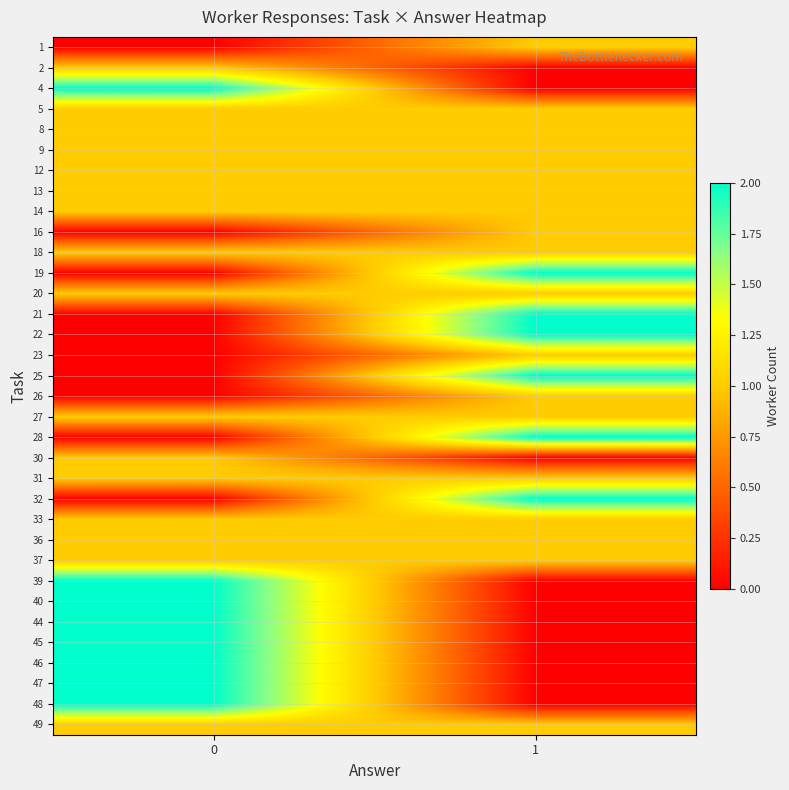

What is the maximum value shown in the chart?

2